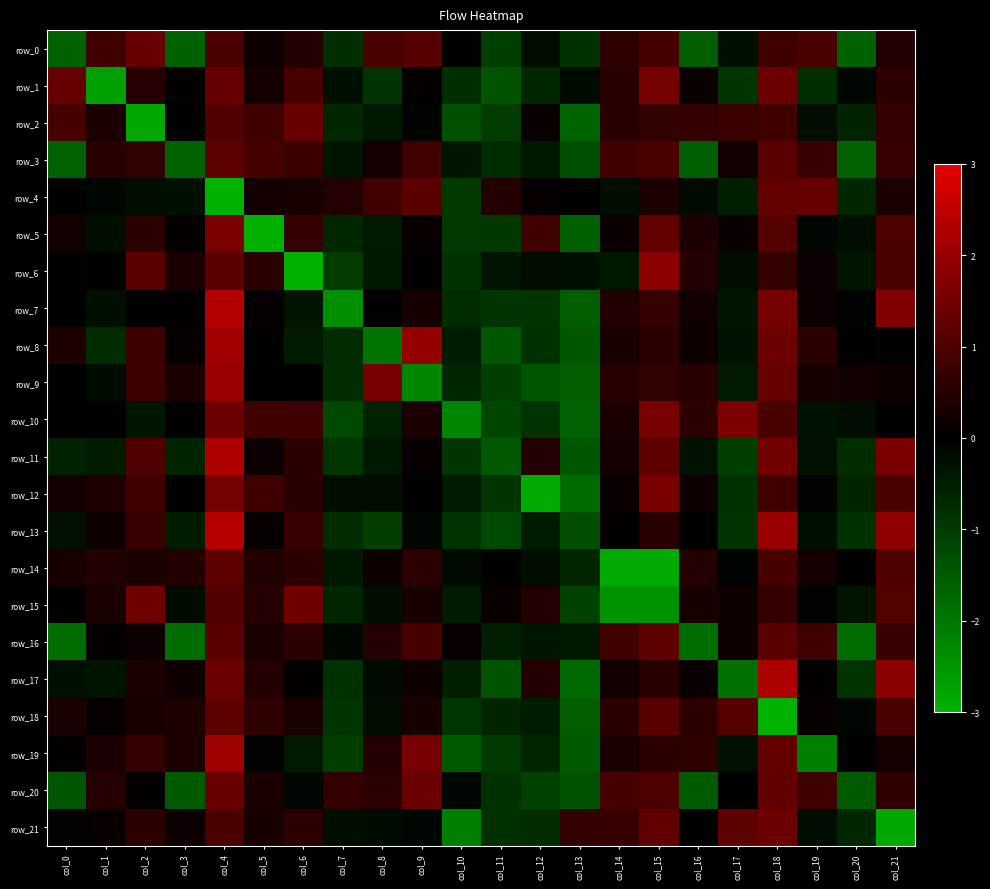

Which series has the largest range (max minus min)?

row_6